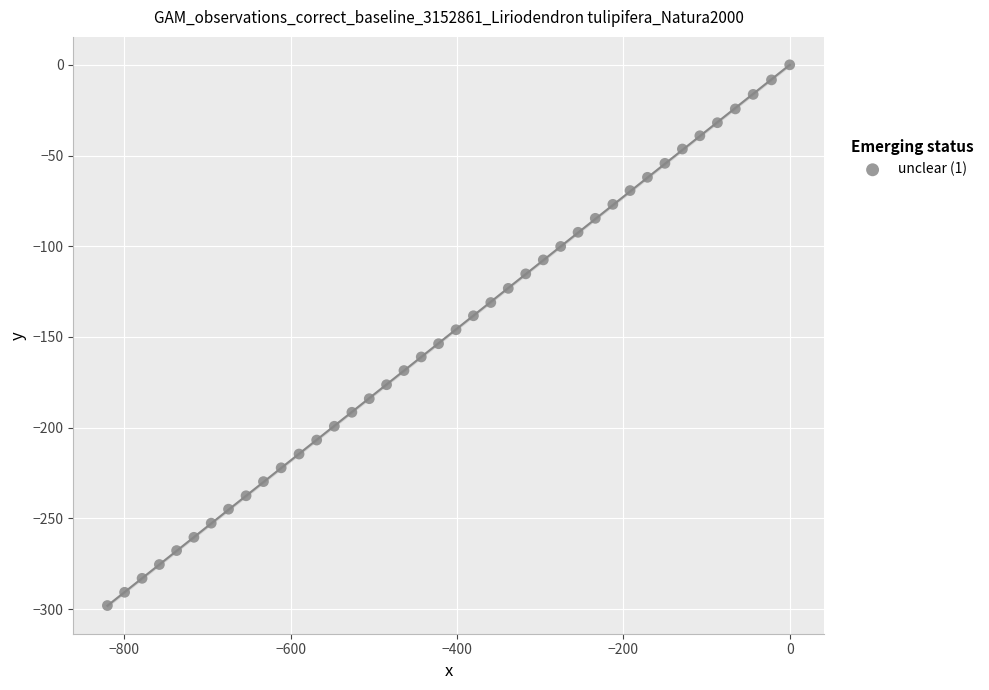

What is the range of X values (max minus min)?

820.2